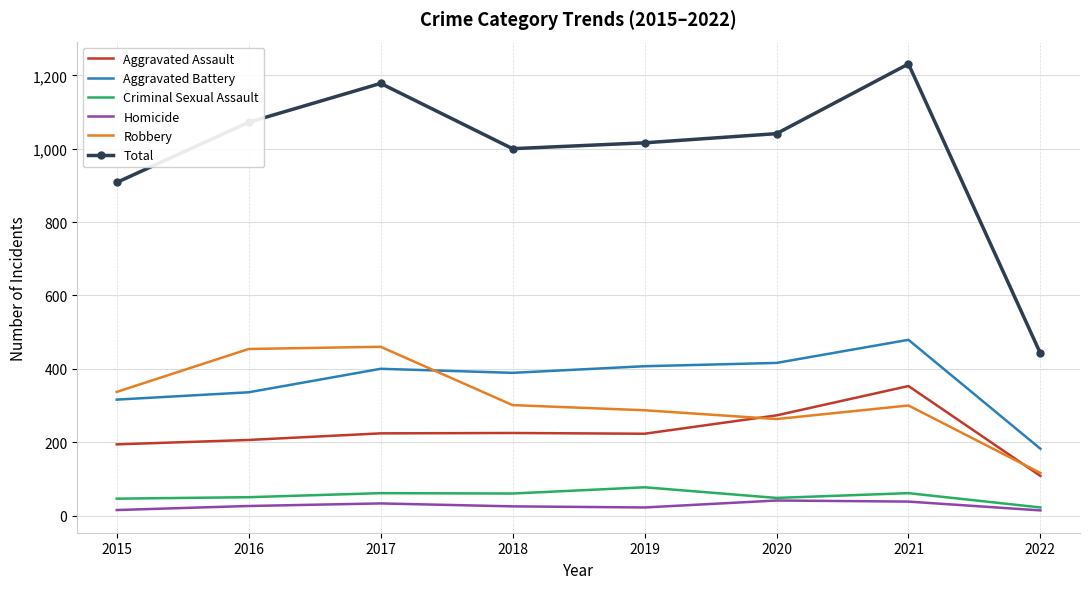

What is the total value across all series at 2017?

2356